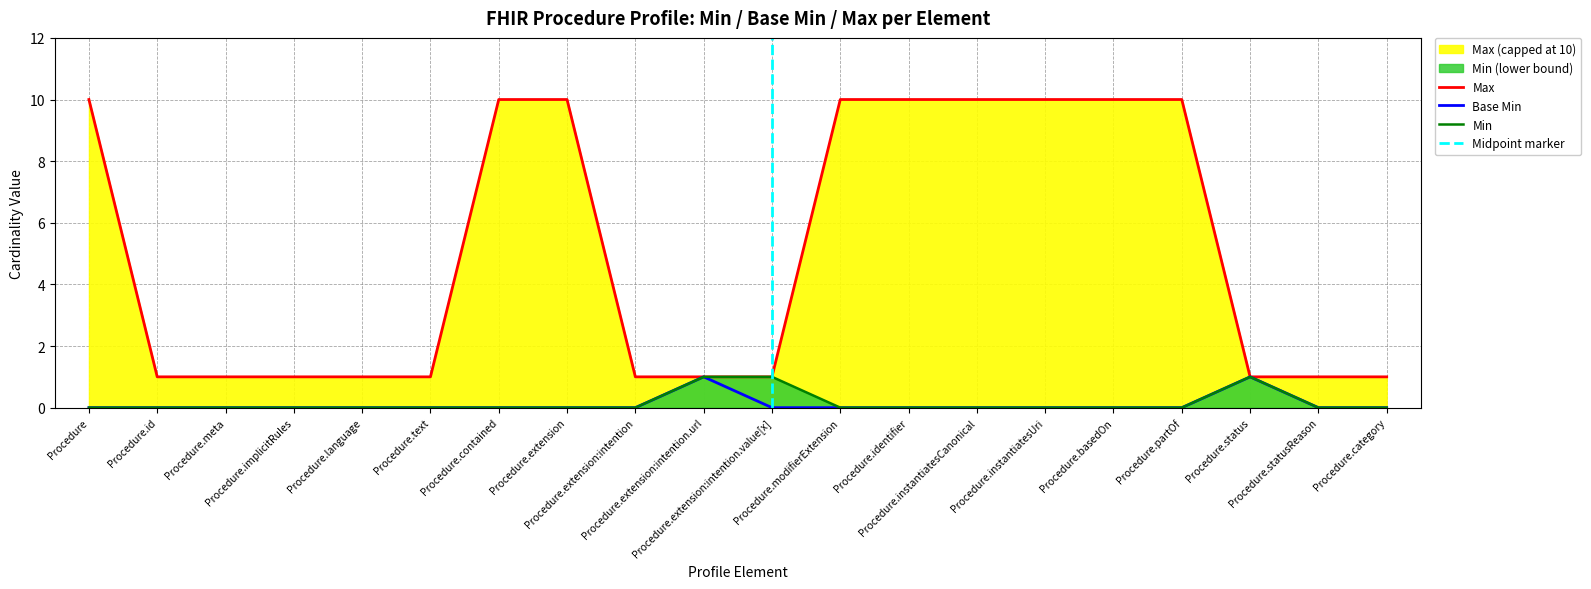

What is the difference between the Max_numeric values at Procedure.modifierExtension and Procedure.extension:intention?

9